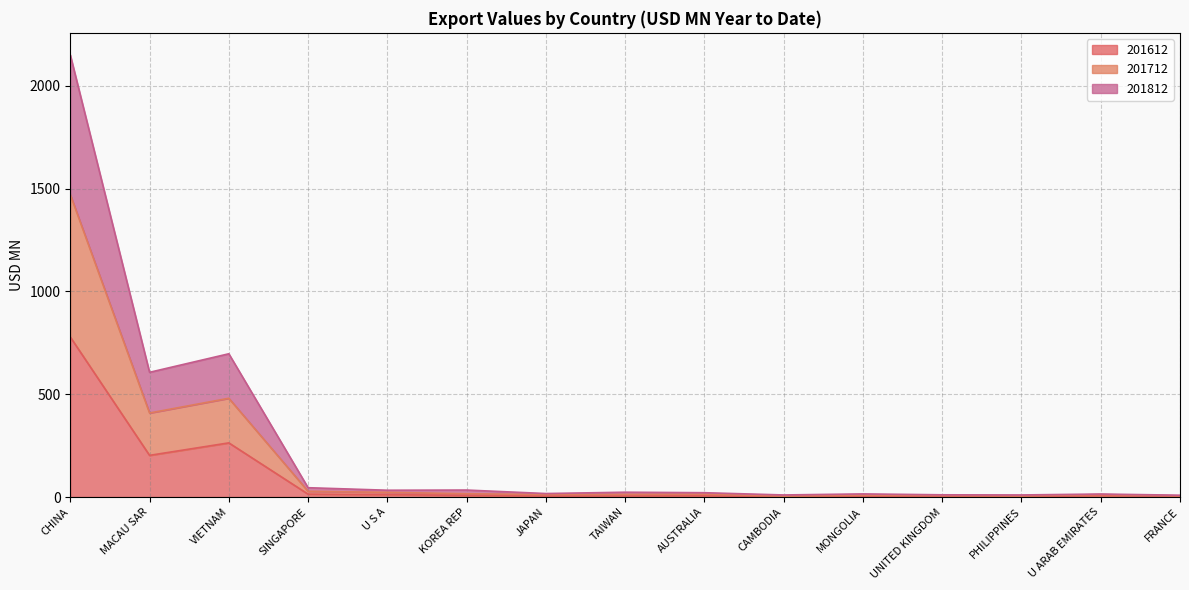

At which category is the sum across all series the highest?

CHINA